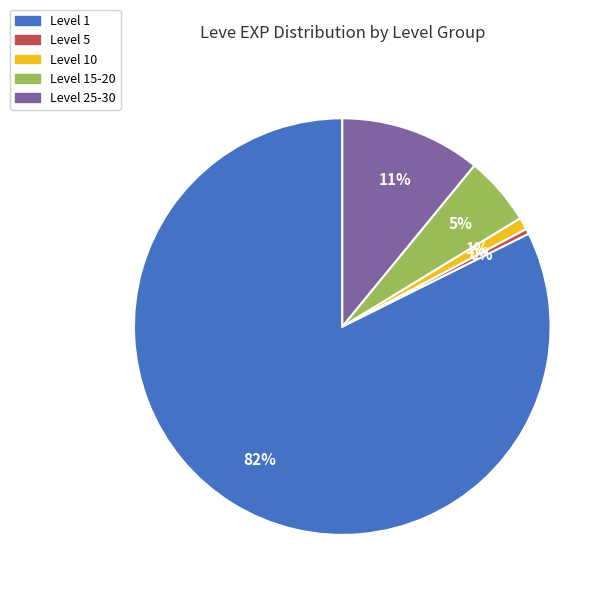

Is there any slice that represents more than half of the pie?

Yes